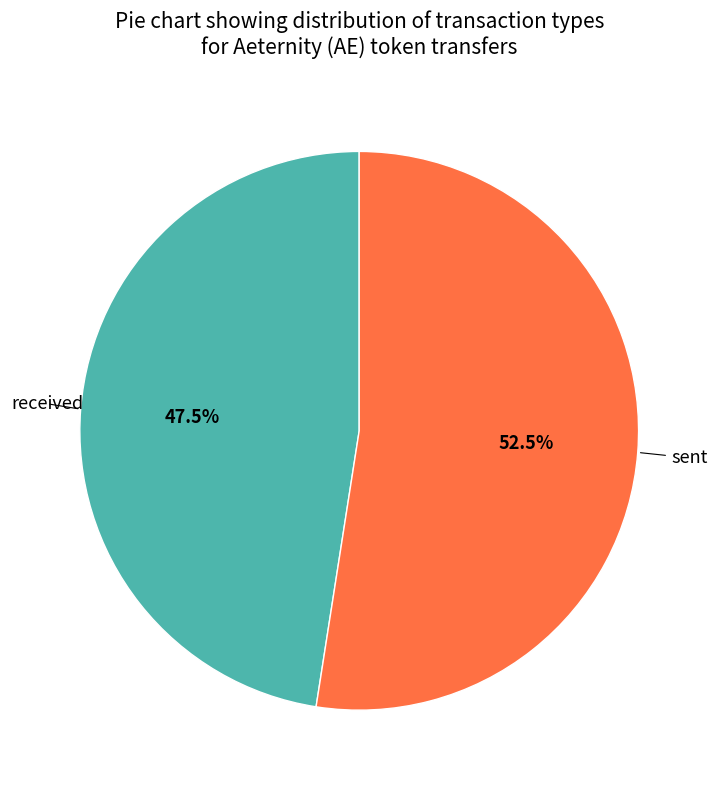

Does any single category account for the majority?

Yes